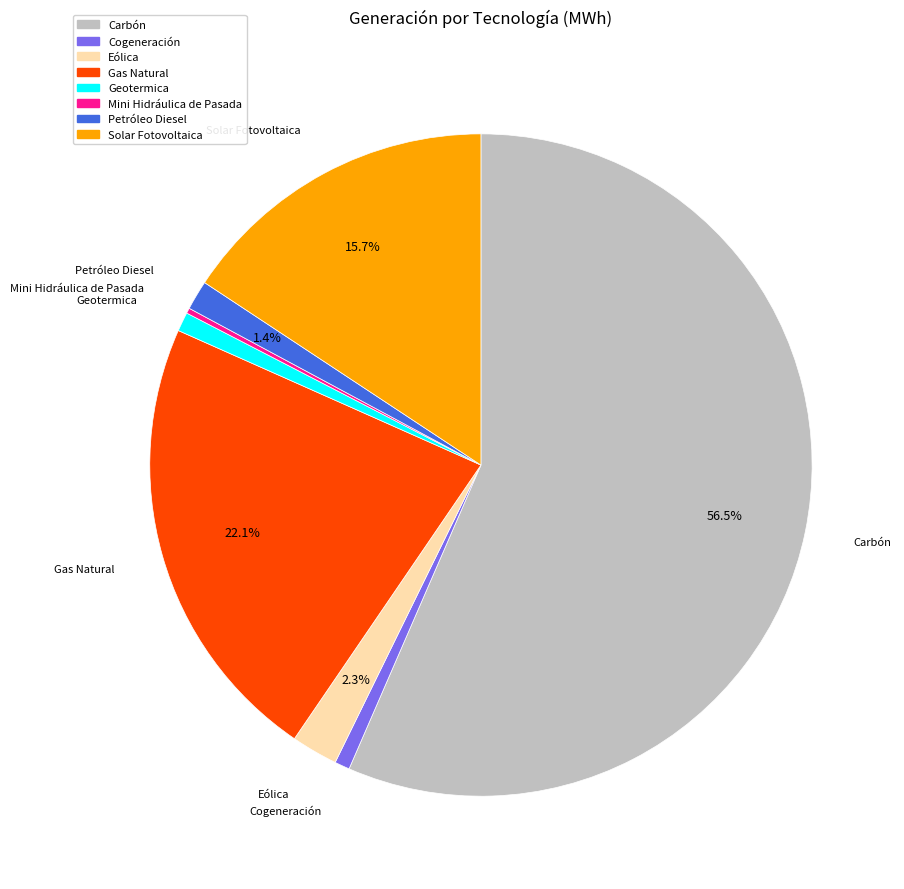

To the nearest percent, what is the difference between the Eólica and Cogeneración slice percentages?

2%